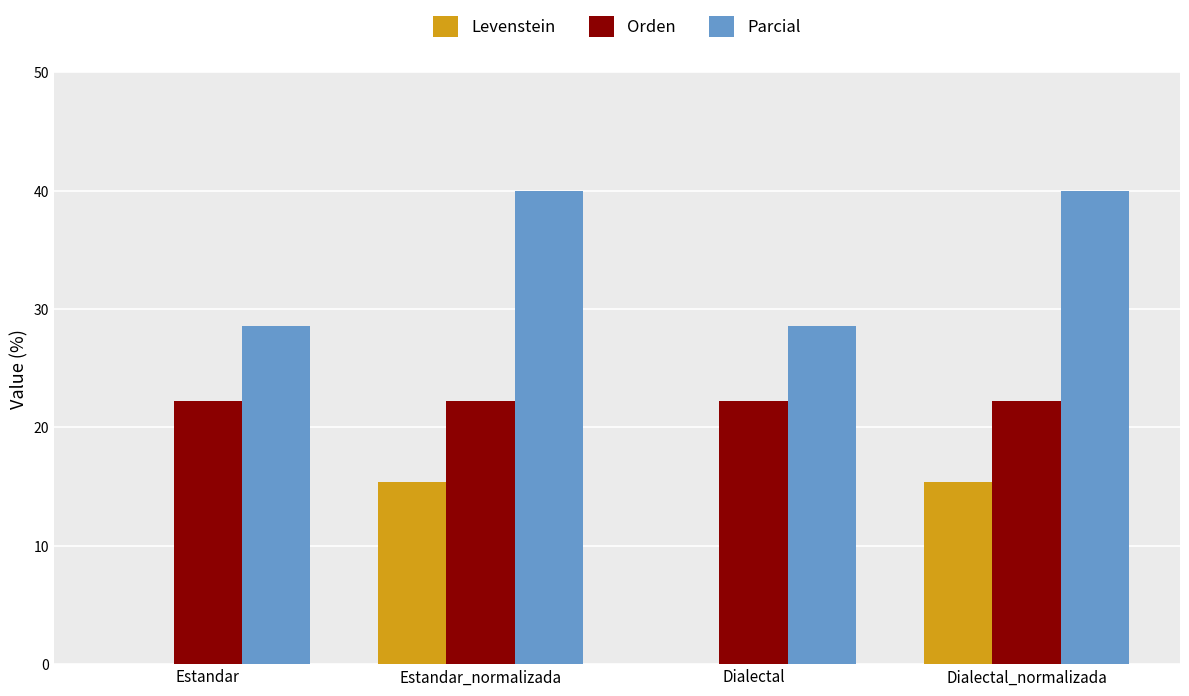

Reading right to left, list all the values displayed in this chart.

Levenstein: Dialectal_normalizada=15.4	Dialectal=0.0	Estandar_normalizada=15.4	Estandar=0.0
Orden: Dialectal_normalizada=22.2	Dialectal=22.2	Estandar_normalizada=22.2	Estandar=22.2
Parcial: Dialectal_normalizada=40.0	Dialectal=28.6	Estandar_normalizada=40.0	Estandar=28.6